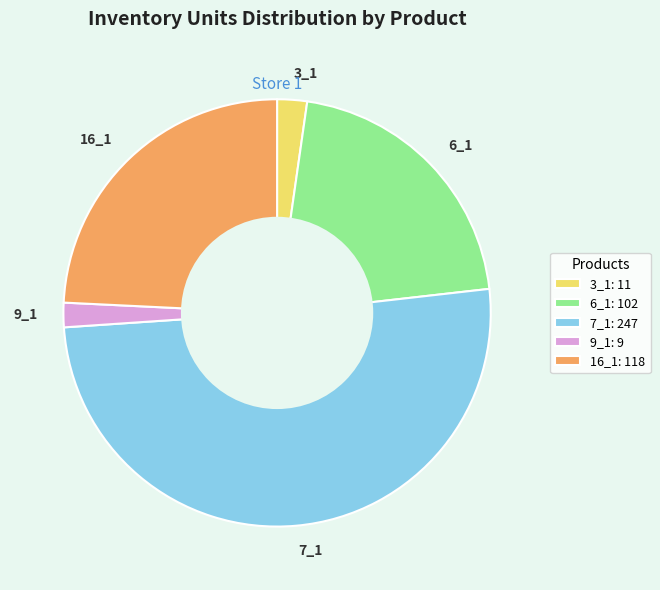

The 9_1 slice represents 2% of the pie. True or false?

True